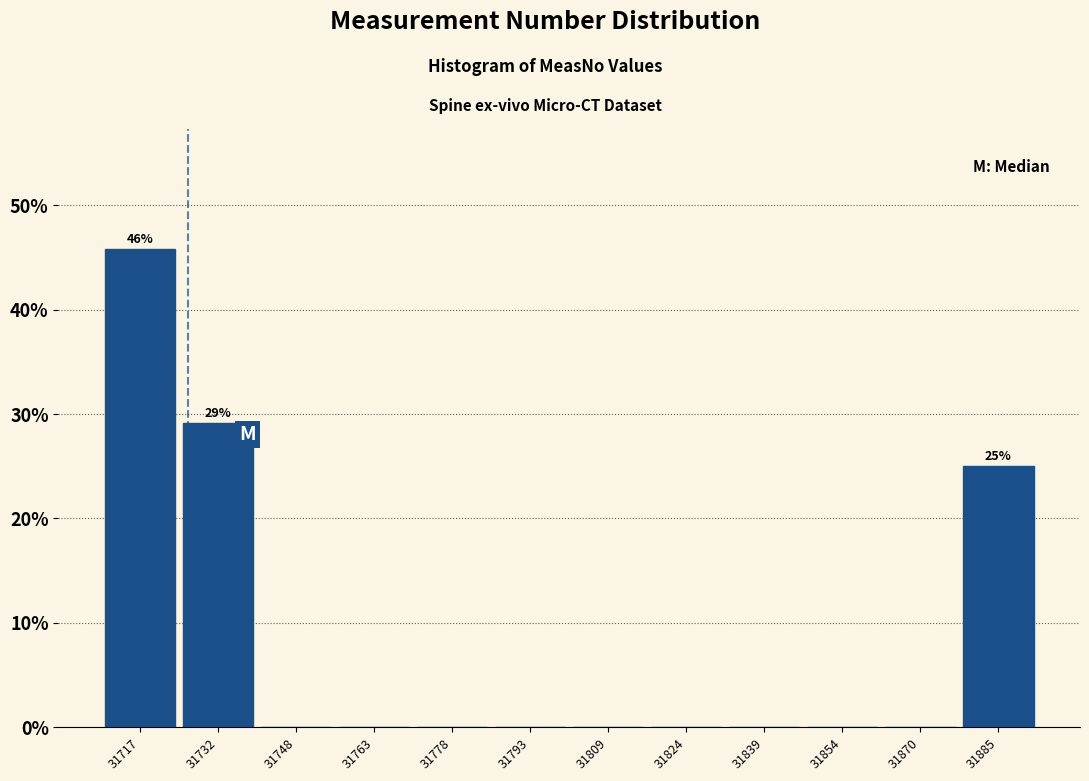

Over which range of the x-axis is the bar tallest?

31710 to 31726